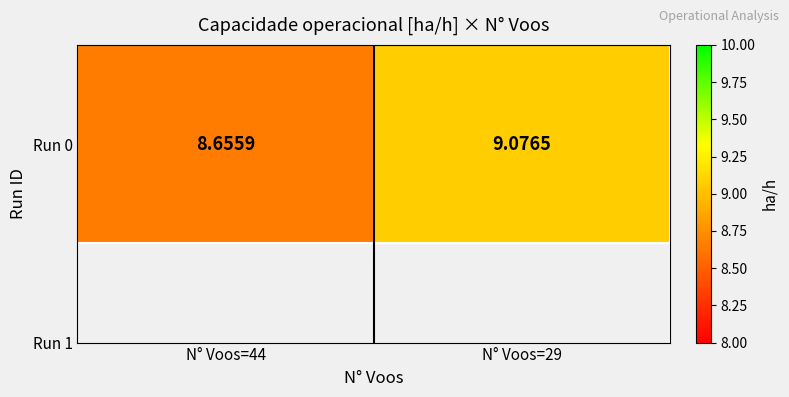

Where is the data nearest to the value 8?

N° Voos=44